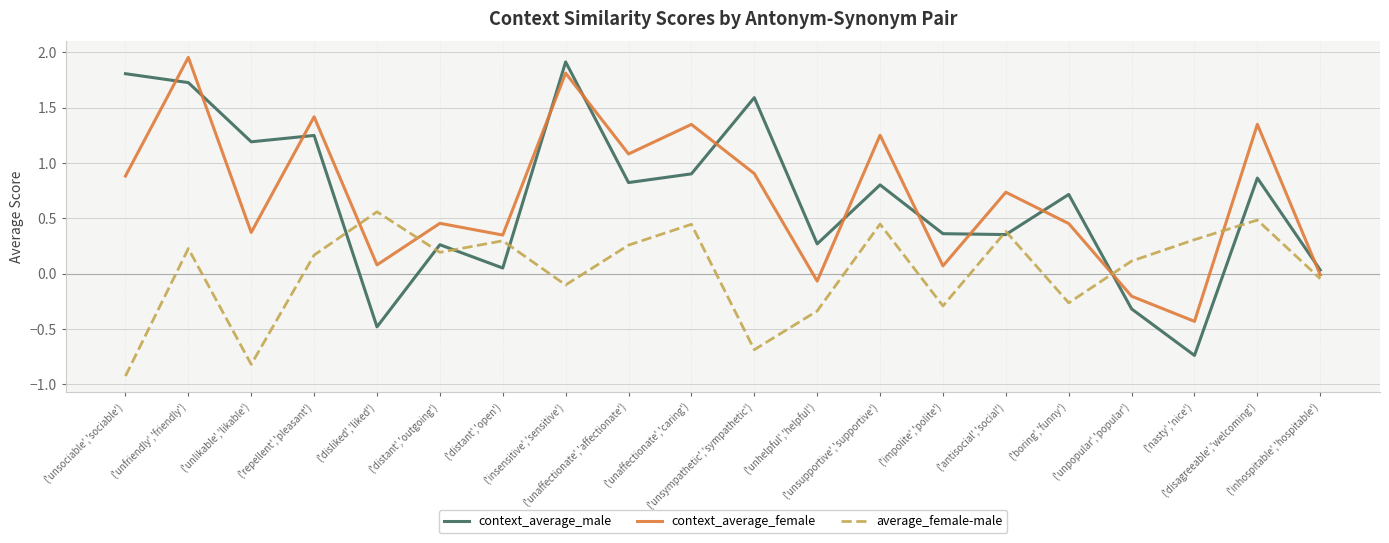

True or false: context_average_male has a value of 0.6 at ('disagreeable','welcoming').

False